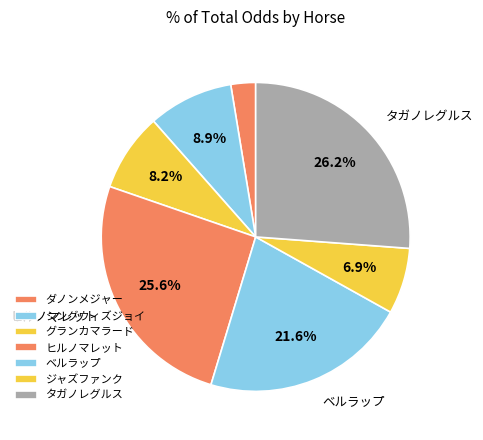

Is there any slice that represents more than half of the pie?

No